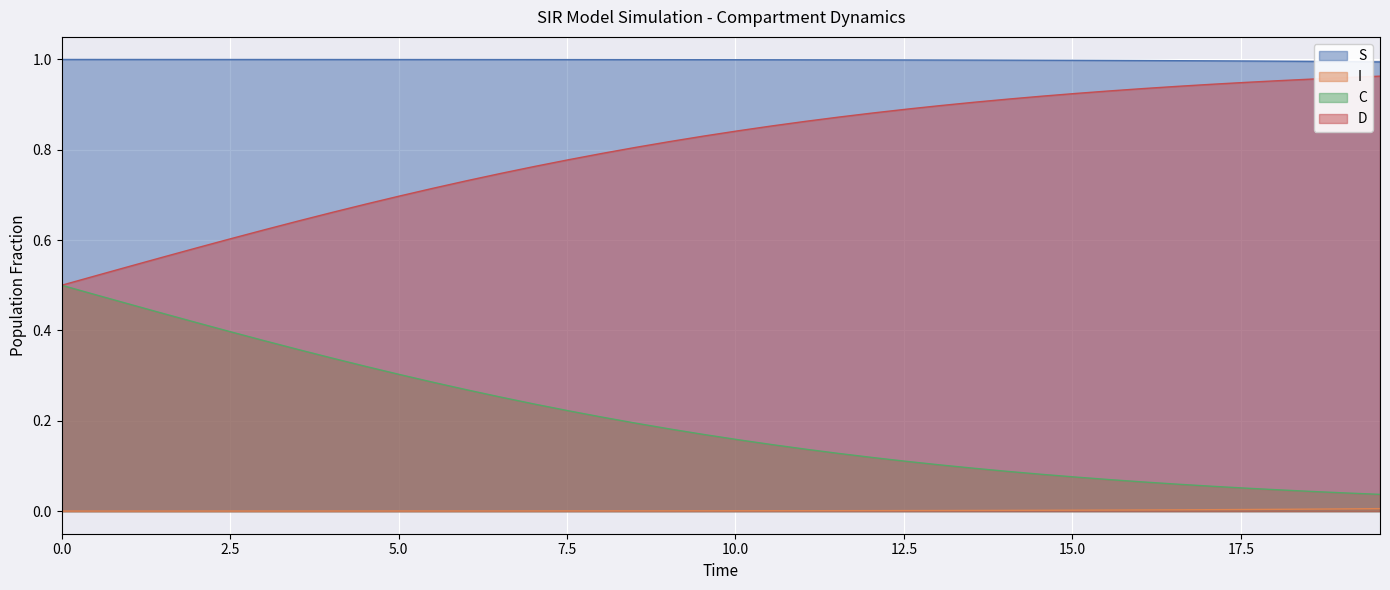

Reading left to right, transcribe all the data shown in this chart.

S: 1.0	1.0	1.0	1.0	1.0	1.0	1.0	1.0	1.0	1.0	1.0	1.0	1.0	1.0	1.0	1.0	1.0	1.0	1.0	1.0	1.0	1.0	1.0	1.0	1.0	1.0	1.0	1.0	1.0	1.0	1.0	1.0	1.0	1.0	1.0	1.0	1.0	1.0	1.0	1.0
I: 0.0	0.0	0.0	0.0	0.0	0.0	0.0	0.0	0.0	0.0	0.0	0.0	0.0	0.0	0.0	0.0	0.0	0.0	0.0	0.0	0.0	0.0	0.0	0.0	0.0	0.0	0.0	0.0	0.0	0.0	0.0	0.0	0.0	0.0	0.0	0.0	0.0	0.0	0.0	0.0
C: 0.5	0.5	0.5	0.4	0.4	0.4	0.4	0.4	0.3	0.3	0.3	0.3	0.3	0.3	0.2	0.2	0.2	0.2	0.2	0.2	0.2	0.1	0.1	0.1	0.1	0.1	0.1	0.1	0.1	0.1	0.1	0.1	0.1	0.1	0.1	0.1	0.0	0.0	0.0	0.0
D: 0.5	0.5	0.5	0.6	0.6	0.6	0.6	0.6	0.7	0.7	0.7	0.7	0.7	0.7	0.8	0.8	0.8	0.8	0.8	0.8	0.8	0.9	0.9	0.9	0.9	0.9	0.9	0.9	0.9	0.9	0.9	0.9	0.9	0.9	0.9	0.9	1.0	1.0	1.0	1.0